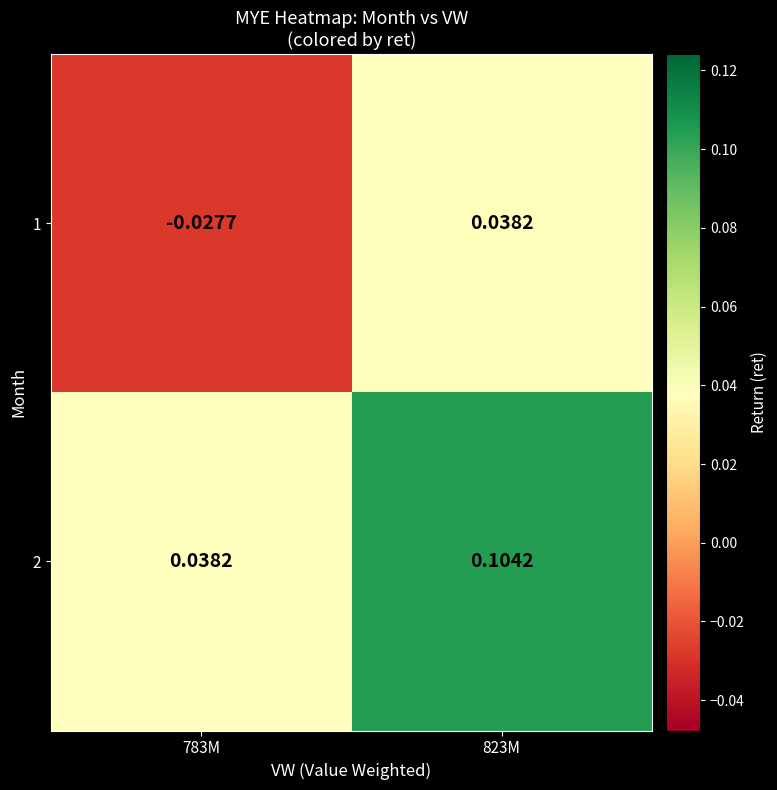

Is the value of 2 at 823M greater than the value of 1 at 783M?

Yes